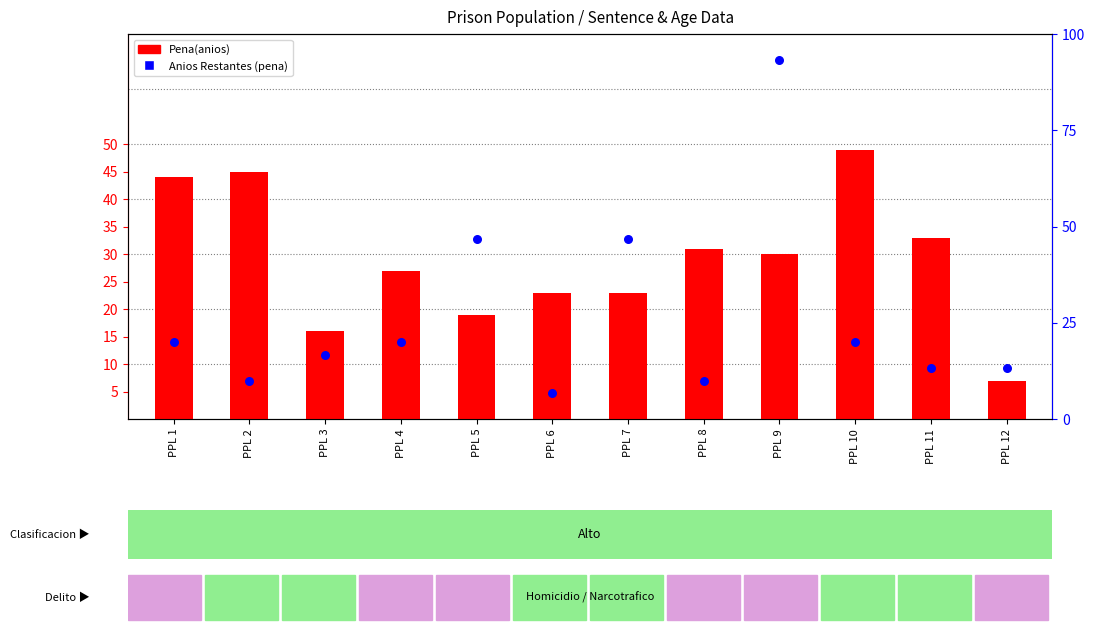

Which series has the widest spread of Y values?

Anios Restantes (pena)